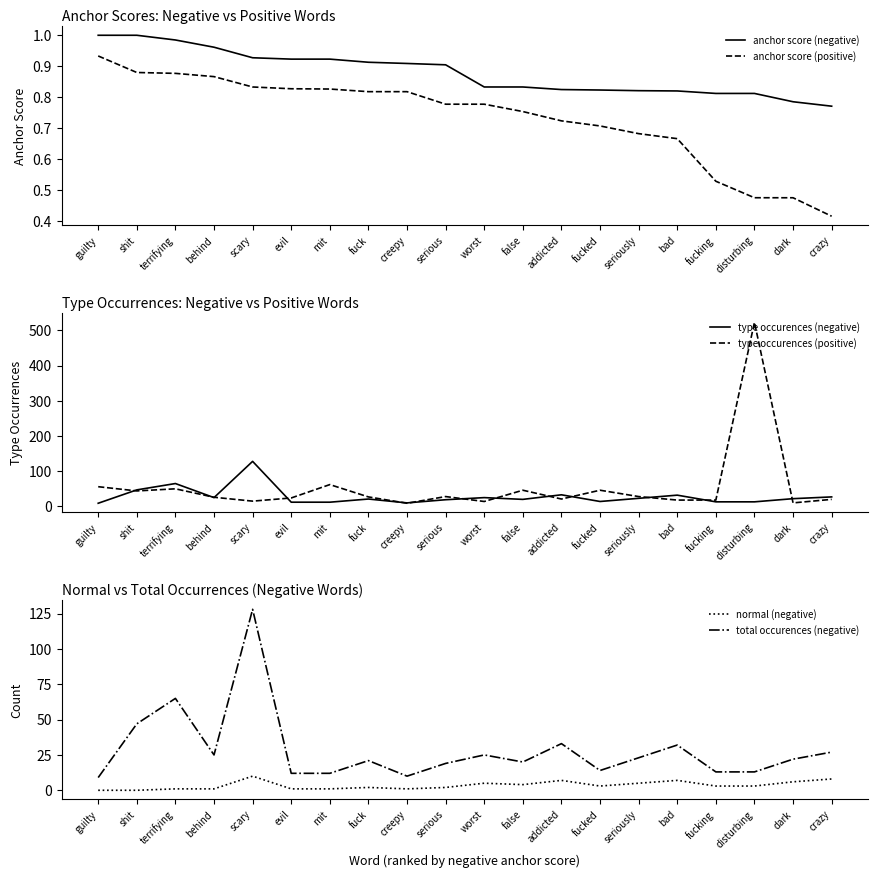

What position from the right is dark?

2